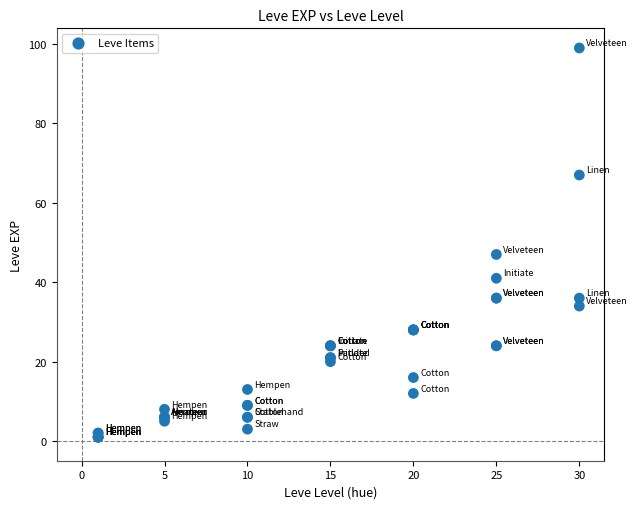

What Y value in the scatter plot is closest to 50?

47